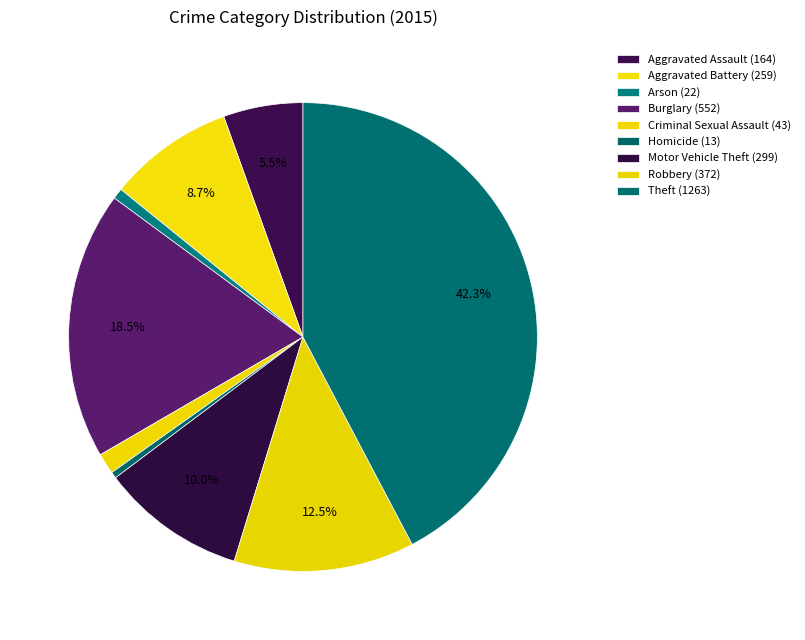

The Aggravated Battery slice represents 9% of the pie. True or false?

True